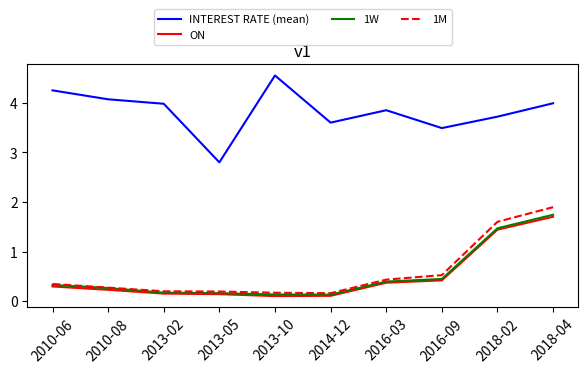

Which series has the largest total across all categories?

INTEREST RATE (mean)